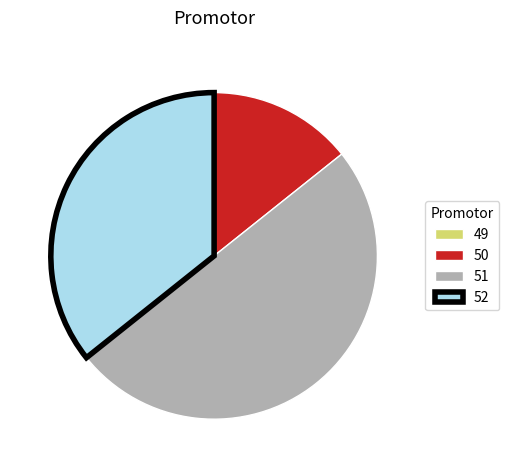

True or false: 51 accounts for 64% of the total.

False